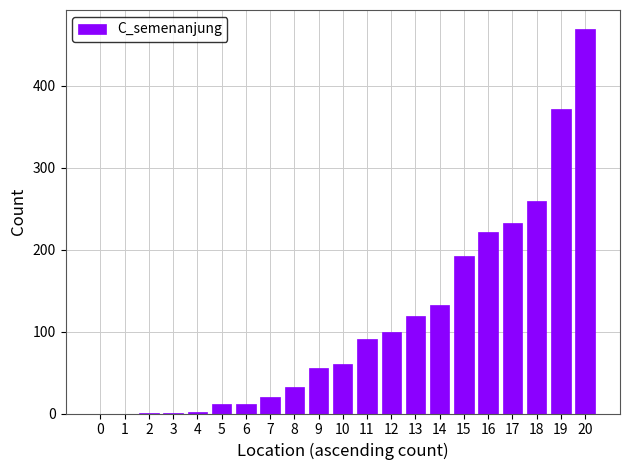

Are the bars grouped side by side (vs. stacked)?

No